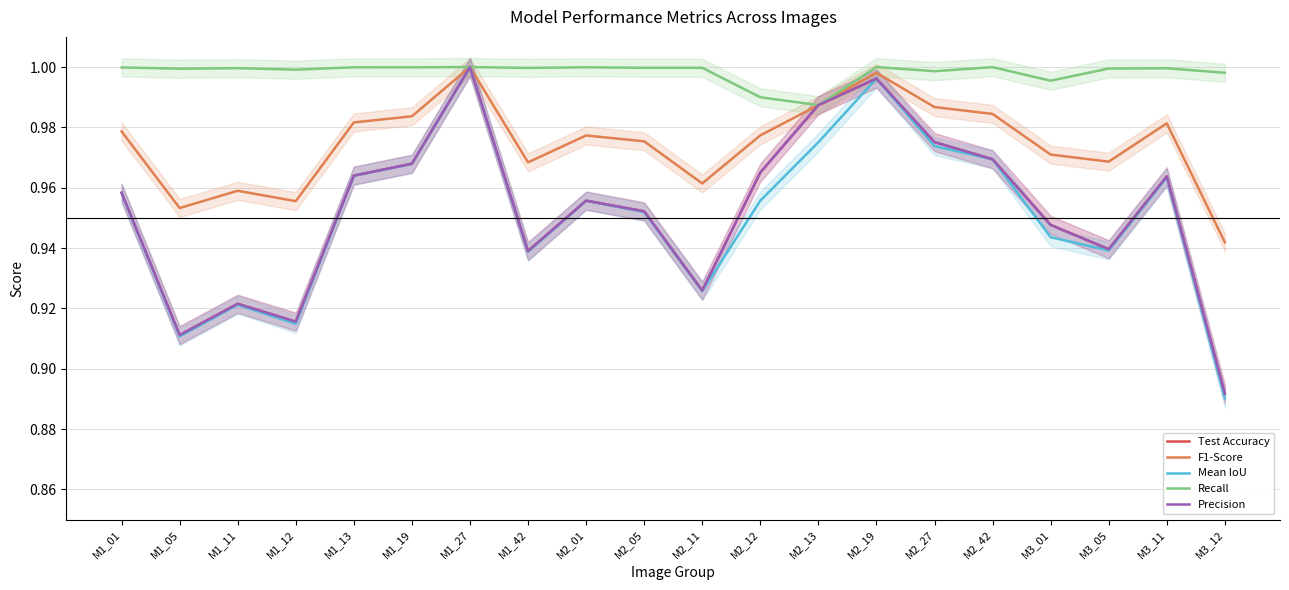

True or false: Mean IoU and Precision intersect in this chart.

False